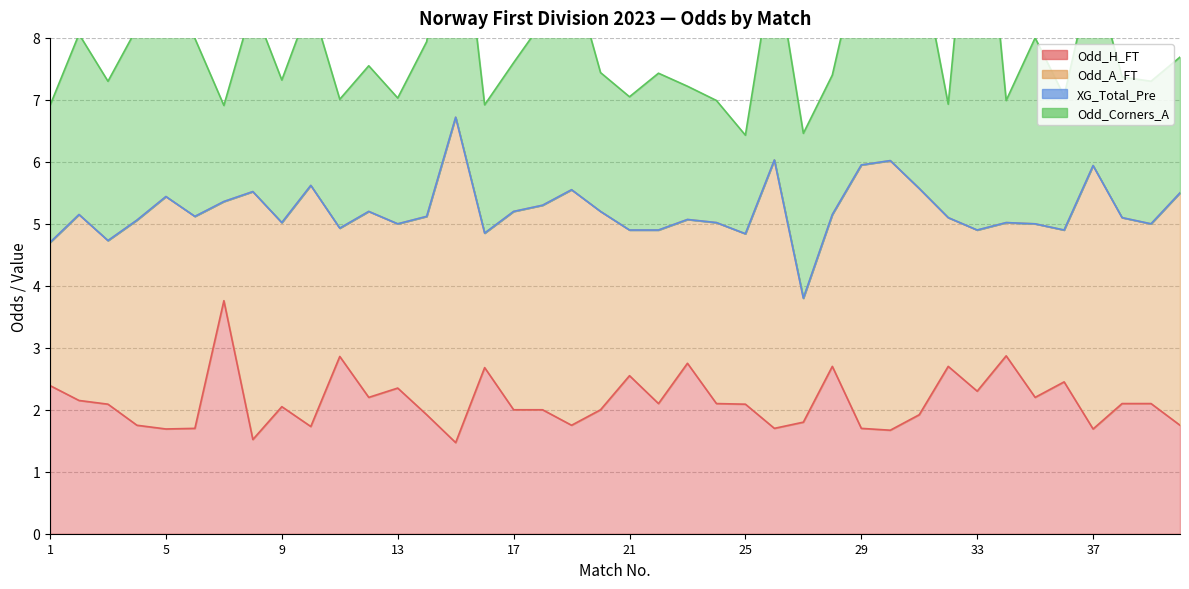

Reading right to left, extract all data points from this chart.

Odd_H_FT: 40=1.8	39=2.1	38=2.1	37=1.7	36=2.5	35=2.2	34=2.9	33=2.3	32=2.7	31=1.9	30=1.7	29=1.7	28=2.7	27=1.8	26=1.7	25=2.1	24=2.1	23=2.8	22=2.1	21=2.5	20=2.0	19=1.8	18=2.0	17=2.0	16=2.7	15=1.5	14=1.9	13=2.4	12=2.2	11=2.9	10=1.7	9=2.0	8=1.5	7=3.8	6=1.7	5=1.7	4=1.8	3=2.1	2=2.1	1=2.4
Odd_A_FT: 40=3.8	39=2.9	38=3.0	37=4.2	36=2.5	35=2.8	34=2.1	33=2.6	32=2.4	31=3.6	30=4.3	29=4.2	28=2.5	27=2.0	26=4.3	25=2.8	24=2.9	23=2.3	22=2.8	21=2.4	20=3.2	19=3.8	18=3.3	17=3.2	16=2.2	15=5.2	14=3.2	13=2.6	12=3.0	11=2.1	10=3.9	9=3.0	8=4.0	7=1.6	6=3.4	5=3.8	4=3.3	3=2.6	2=3.0	1=2.3
XG_Total_Pre: 40=0.0	39=0.0	38=0.0	37=0.0	36=0.0	35=0.0	34=0.0	33=0.0	32=0.0	31=0.0	30=0.0	29=0.0	28=0.0	27=0.0	26=0.0	25=0.0	24=0.0	23=0.0	22=0.0	21=0.0	20=0.0	19=0.0	18=0.0	17=0.0	16=0.0	15=0.0	14=0.0	13=0.0	12=0.0	11=0.0	10=0.0	9=0.0	8=0.0	7=0.0	6=0.0	5=0.0	4=0.0	3=0.0	2=0.0	1=0.0
Odd_Corners_A: 40=2.2	39=2.3	38=2.3	37=3.2	36=2.2	35=3.0	34=2.0	33=7.0	32=1.8	31=3.8	30=3.5	29=3.5	28=2.2	27=2.7	26=3.3	25=1.6	24=2.0	23=2.1	22=2.5	21=2.1	20=2.2	19=3.6	18=3.0	17=2.4	16=2.1	15=4.2	14=2.8	13=2.0	12=2.4	11=2.1	10=3.0	9=2.3	8=3.0	7=1.6	6=2.9	5=4.5	4=3.1	3=2.6	2=2.9	1=2.2